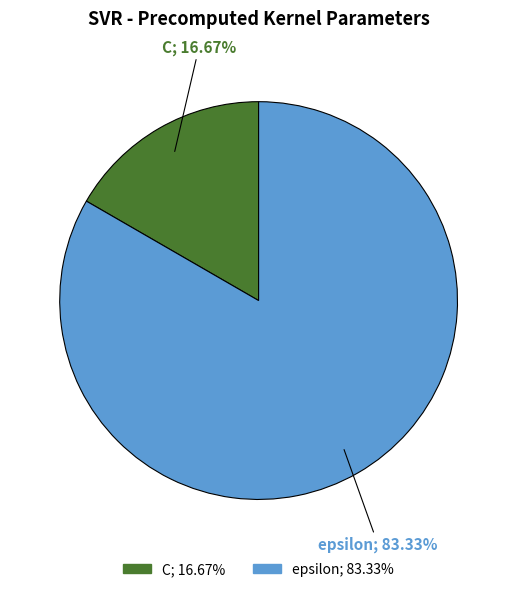

What is the smallest slice in the pie chart?

C